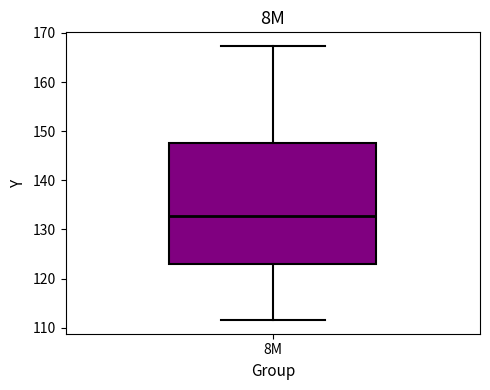

Transcribe this box plot: give where the median line is, the range the box spans, and where the two whiskers end, as read against the y-axis. The values are not printed on the chart, so give them approximately, as read against the axis.

median 133, box 123 to 147, whiskers 112 to 167